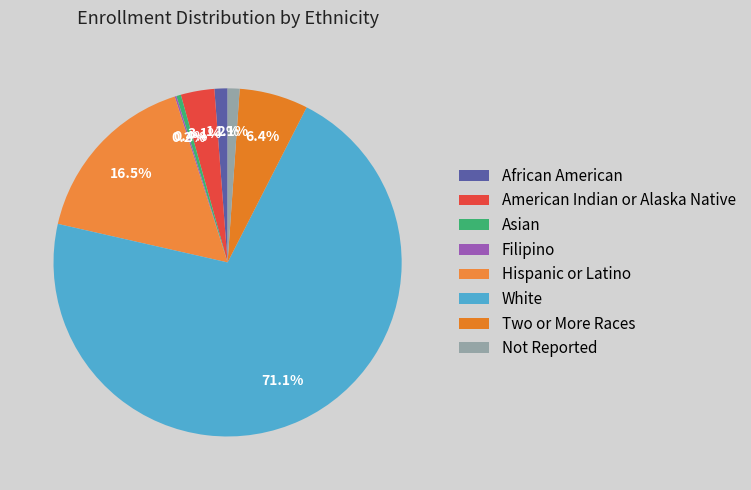

What portion of the pie excludes Filipino?

99.8%